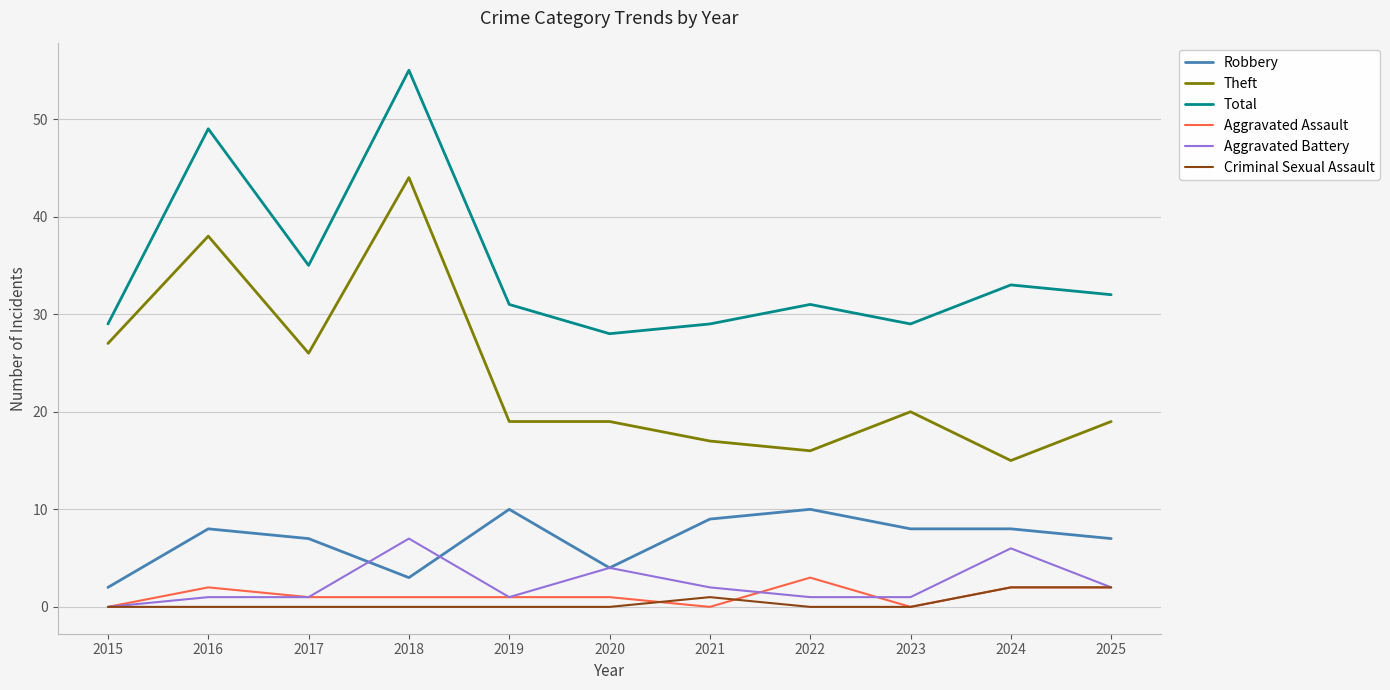

What are all the series names shown in the legend?

Robbery, Theft, Total, Aggravated Assault, Aggravated Battery, Criminal Sexual Assault